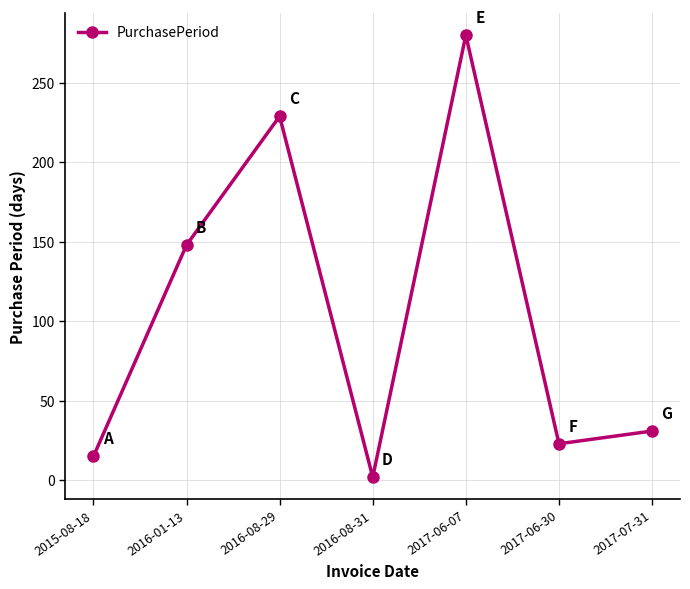

Is it true that the value at 2015-08-18 is 15?

True